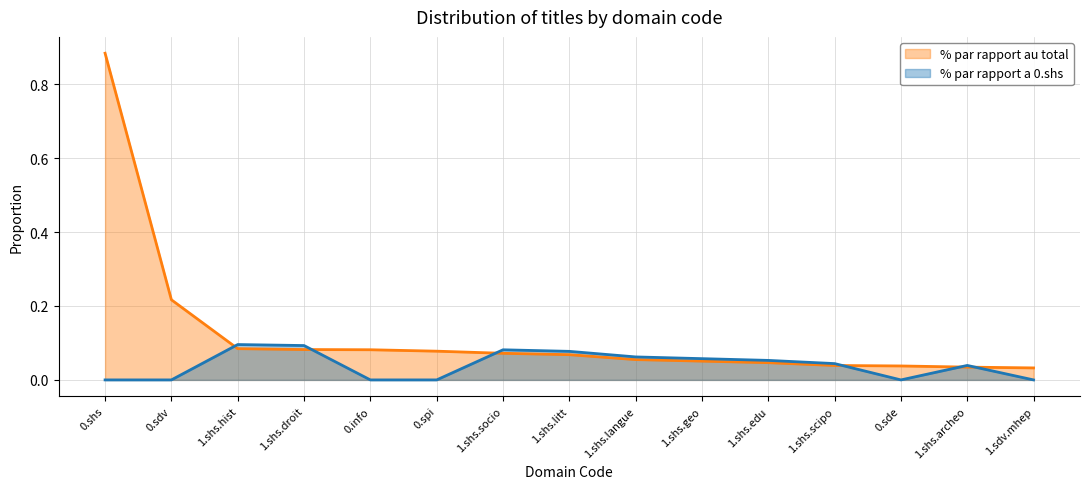

What are all the series names shown in the legend?

% par rapport au total, % par rapport a 0.shs